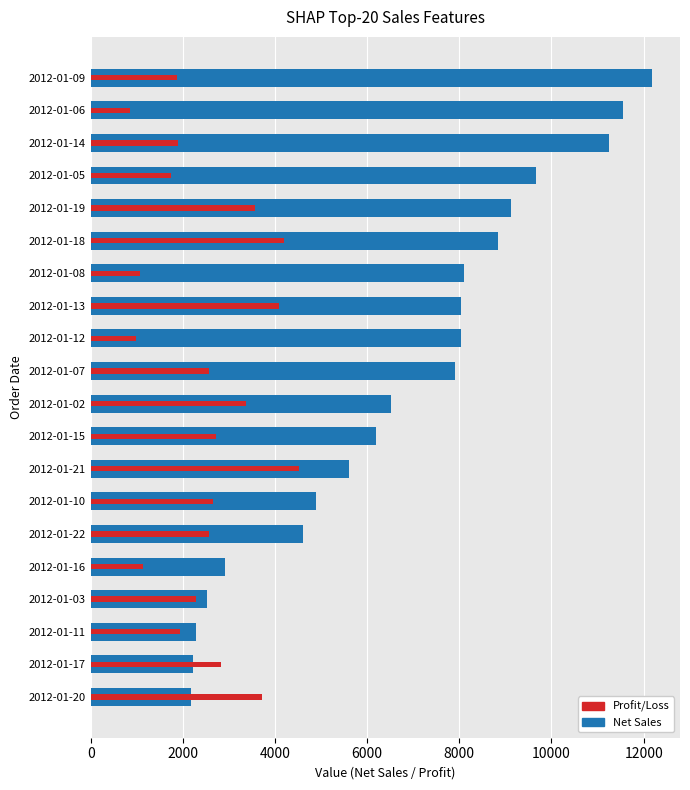

Does the chart contain any negative values?

No